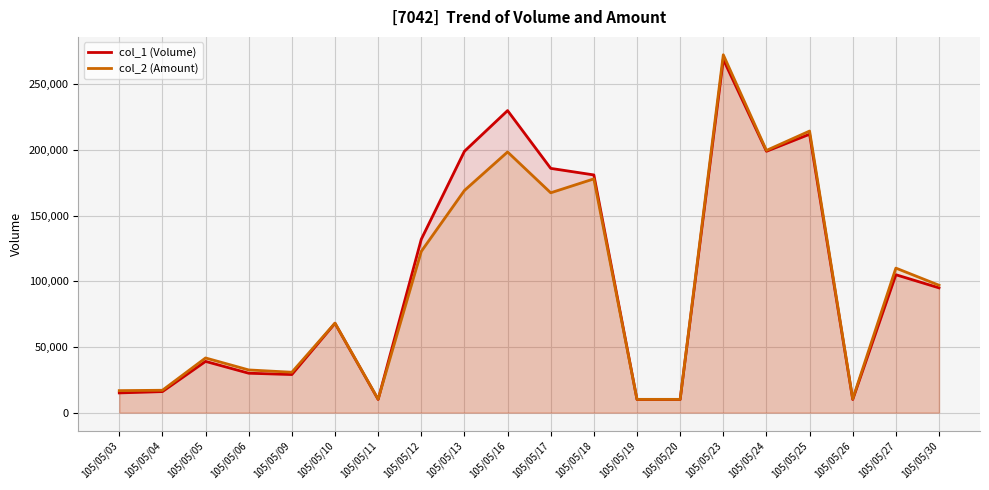

Is it true that col_1 (Volume) equals 2003 at 105/05/11?

False